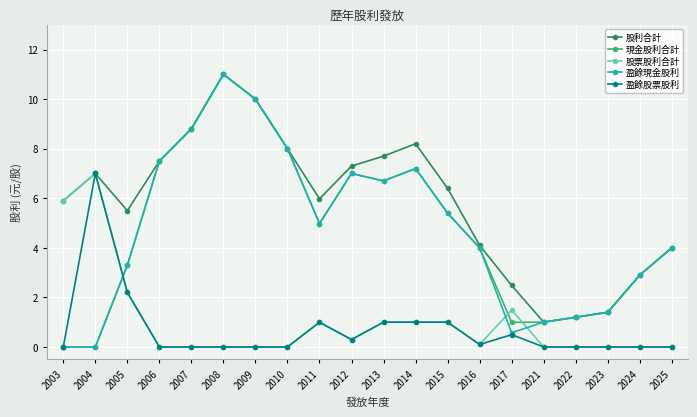

True or false: 盈餘現金股利 has more than 1 points higher than both neighbors.

True